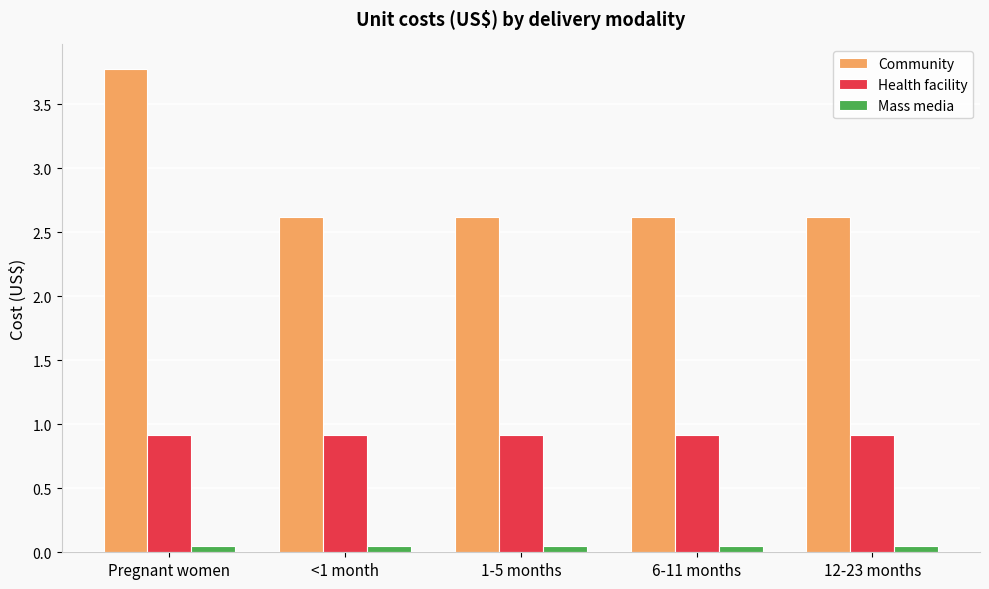

At Pregnant women, list the series in order from largest to smallest.

Community, Health facility, Mass media